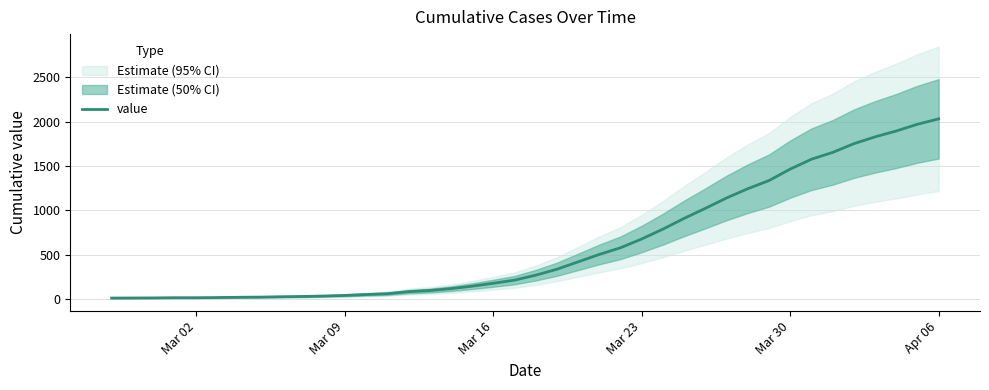

What is the highest value of the value series?

2032